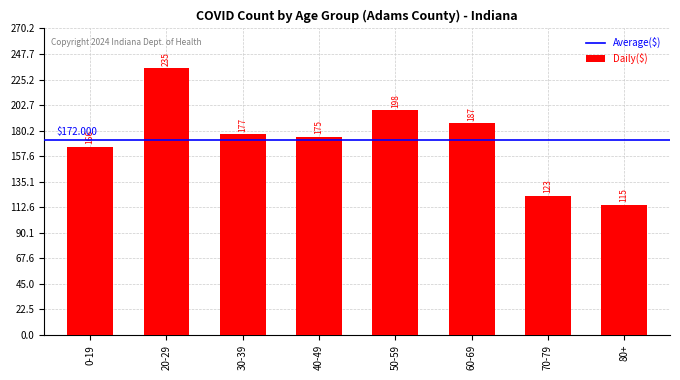

Reading left to right, what are all the values shown in this chart?

0-19=166	20-29=235	30-39=177	40-49=175	50-59=198	60-69=187	70-79=123	80+=115